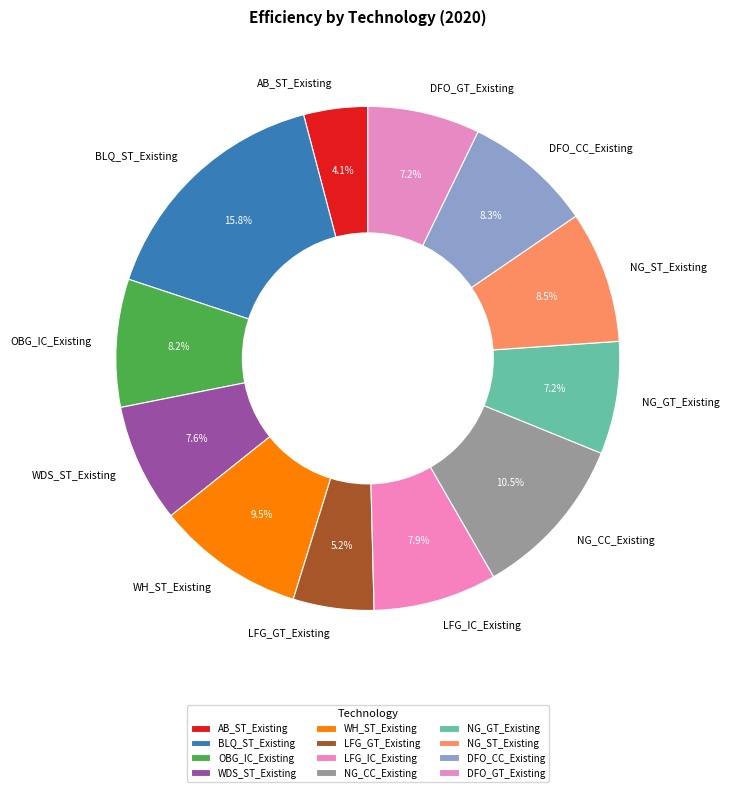

Which slice is the smallest?

AB_ST_Existing